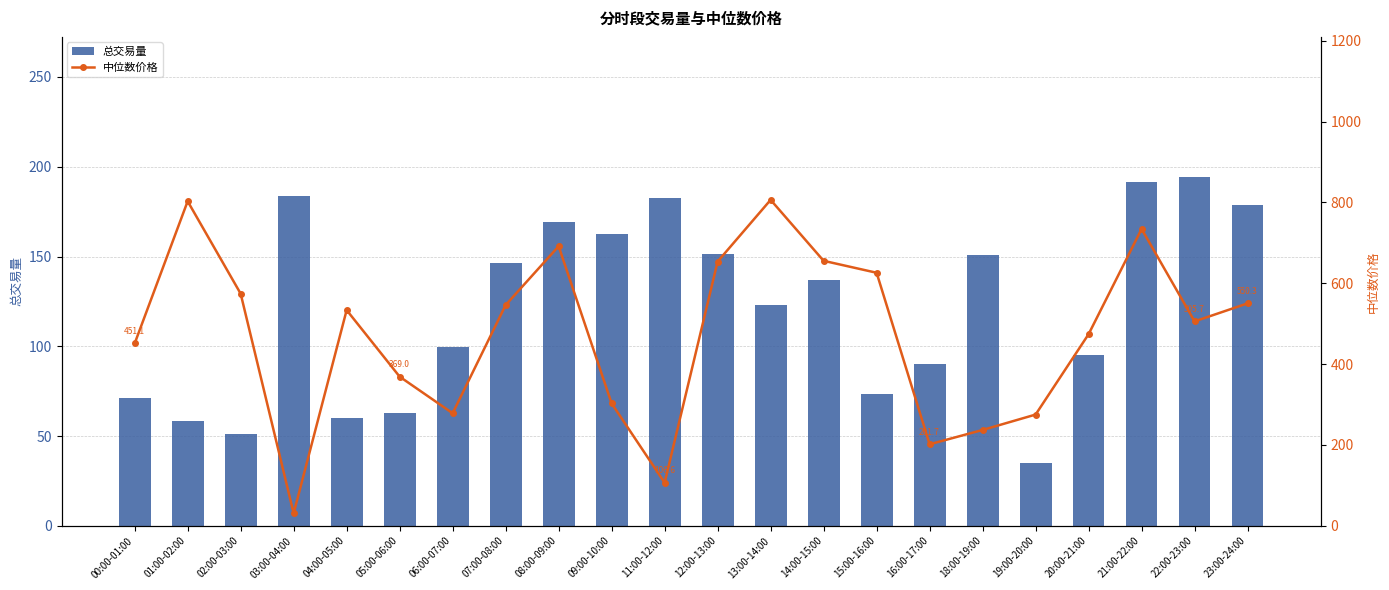

True or false: 中位数价格 has a value of 691.6 at 08:00-09:00.

True